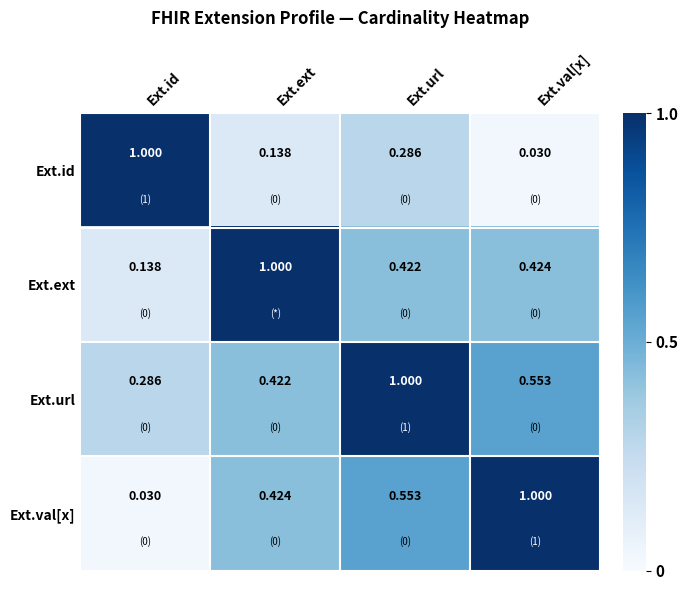

At which label does Ext.url reach its peak?

Ext.url